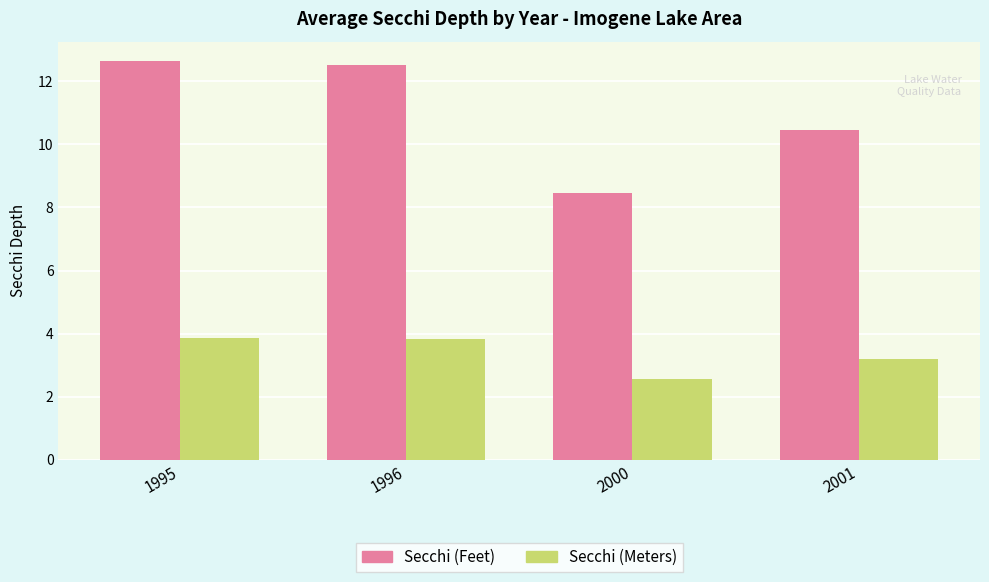

What is the difference between the Secchi (Meters) values at 1996 and 2000?

1.2